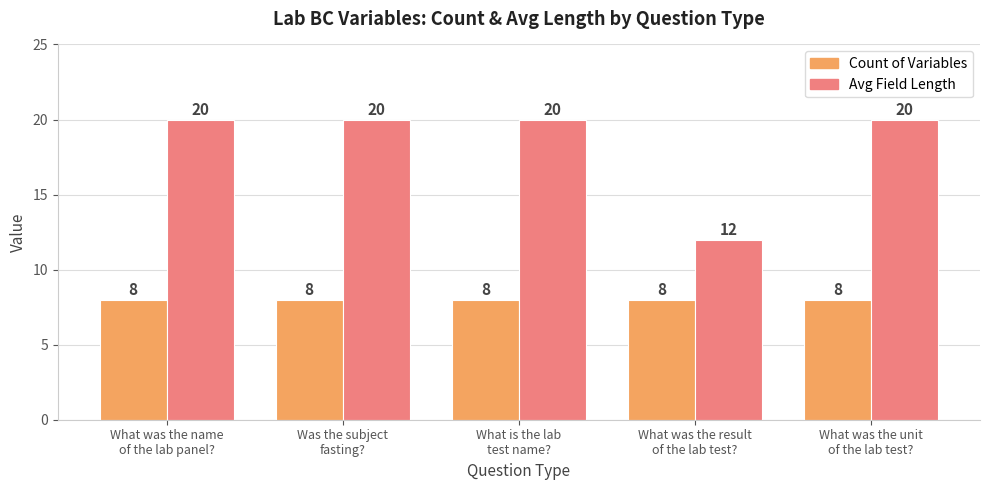

What is the average value of the Avg Field Length series?

18